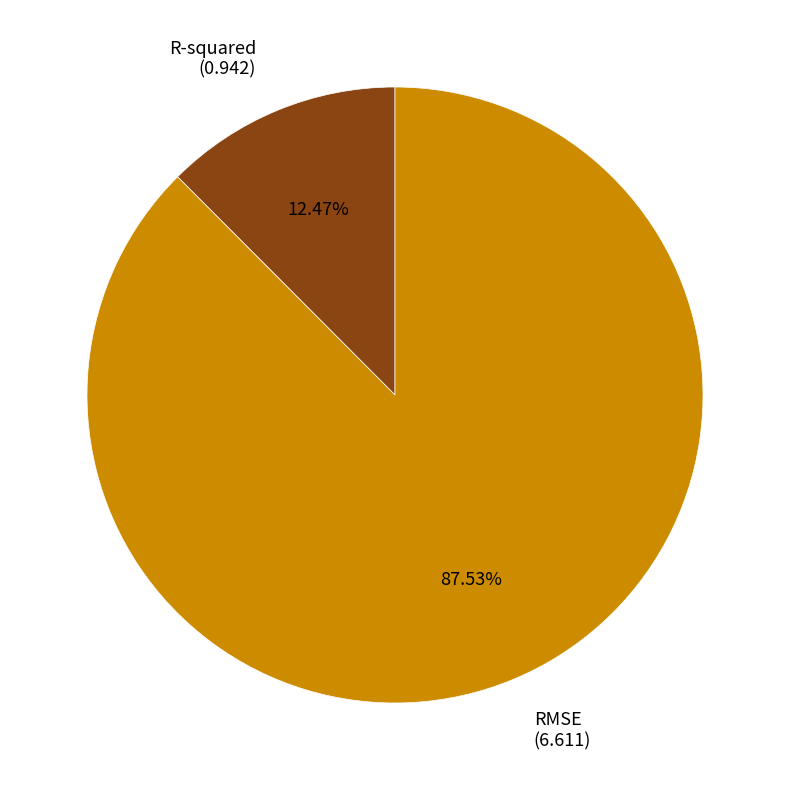

Which category has the biggest portion of the pie?

RMSE